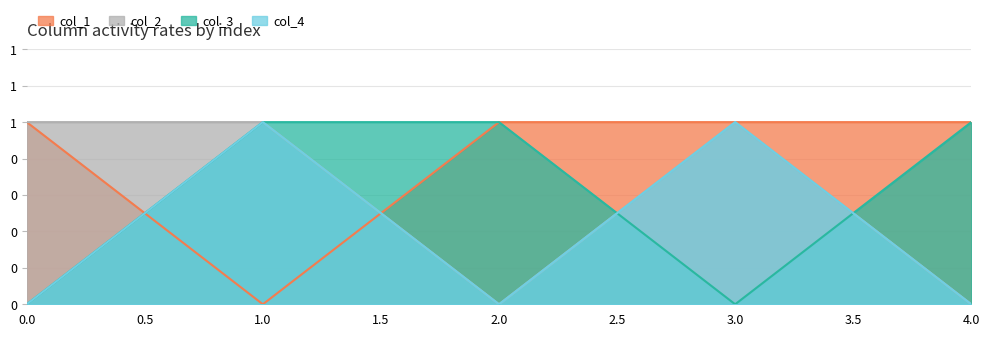

True or false: col_1 and col_4 cross at least once.

True